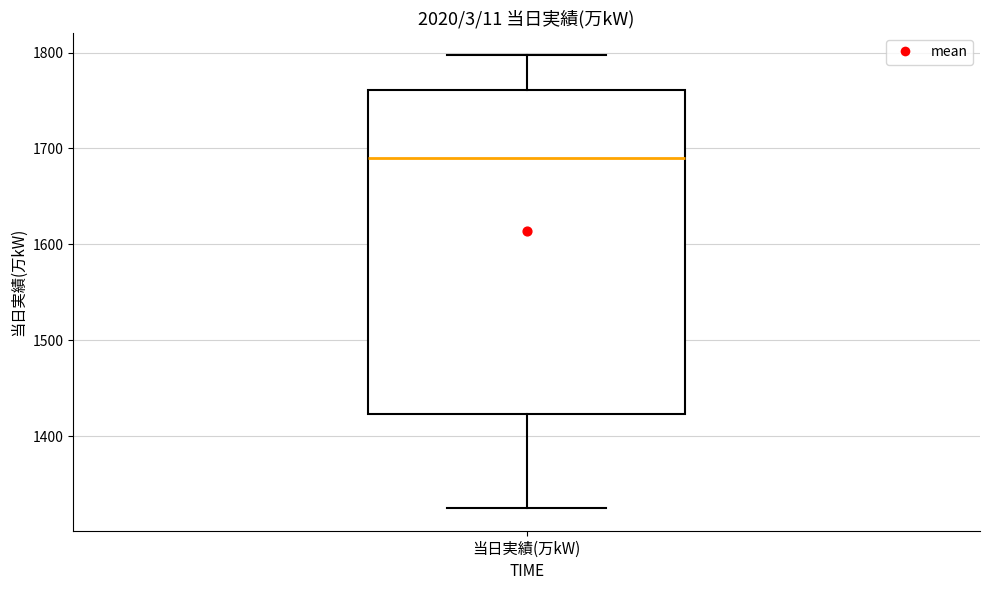

Where is the upper edge of the box for 当日実績(万kW) on the y-axis? The values are not printed on the chart, so give them approximately, as read against the axis.

1760